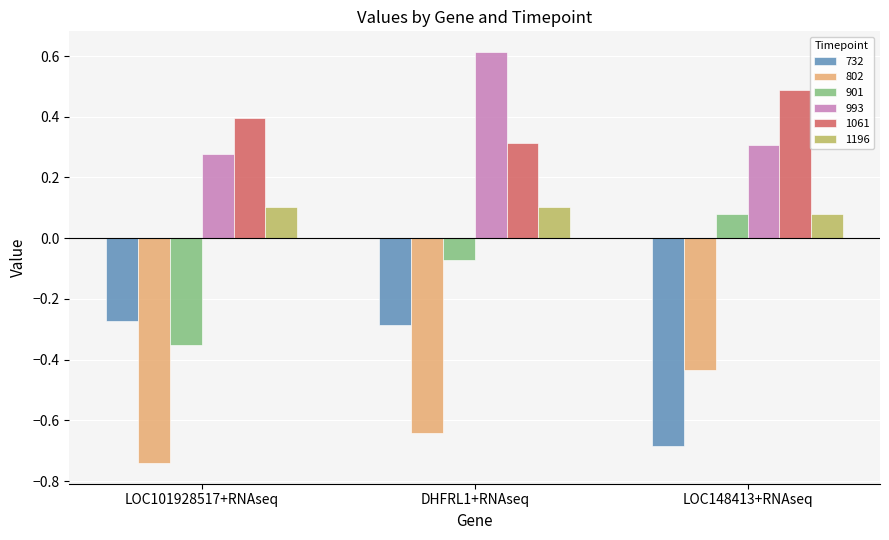

What is the sum of the 802 values at LOC148413+RNAseq and DHFRL1+RNAseq?

-1.1